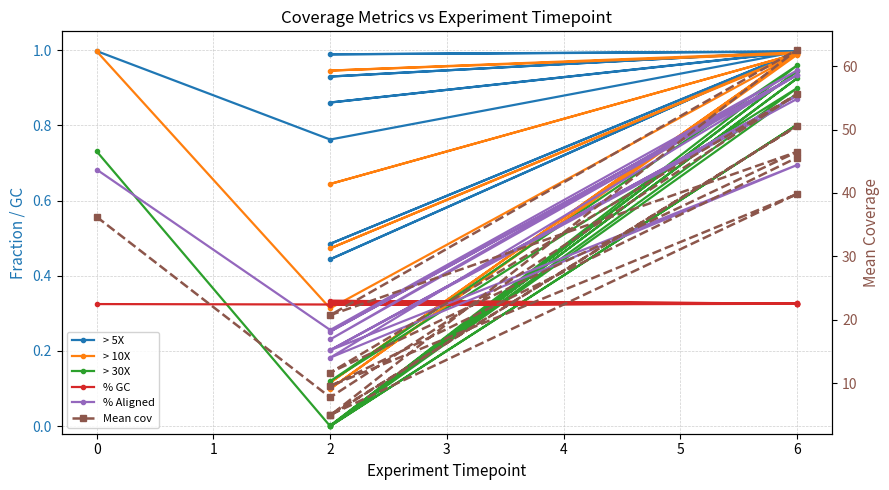

True or false: % Aligned has a value of 0.2 at 6.

False